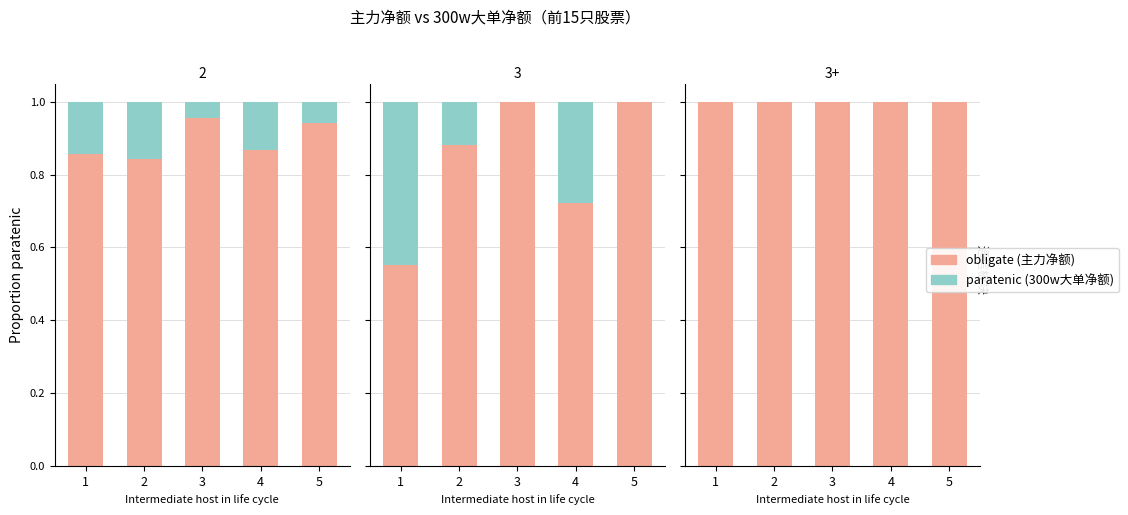

Which series has the widest spread of values?

obligate